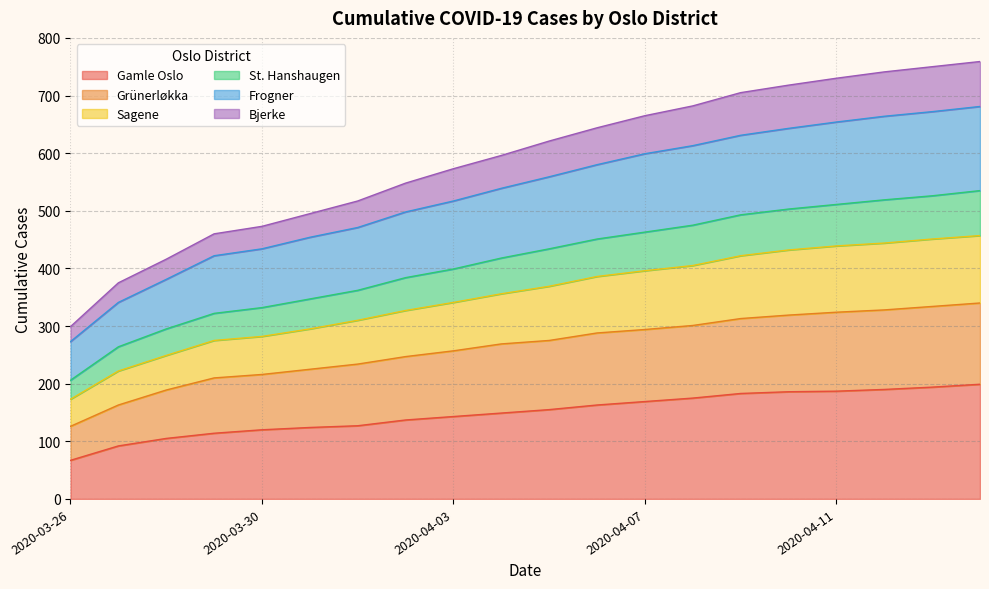

Which category has the lowest value in the Gamle Oslo series?

2020-03-26